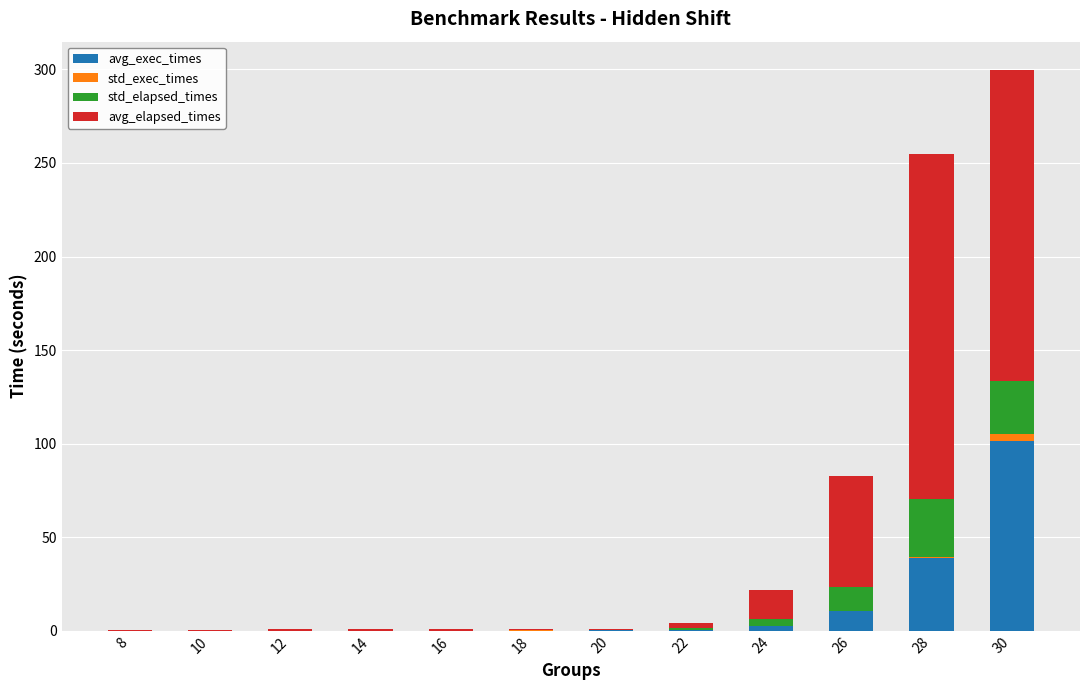

At which label is avg_exec_times closest to 50?

28